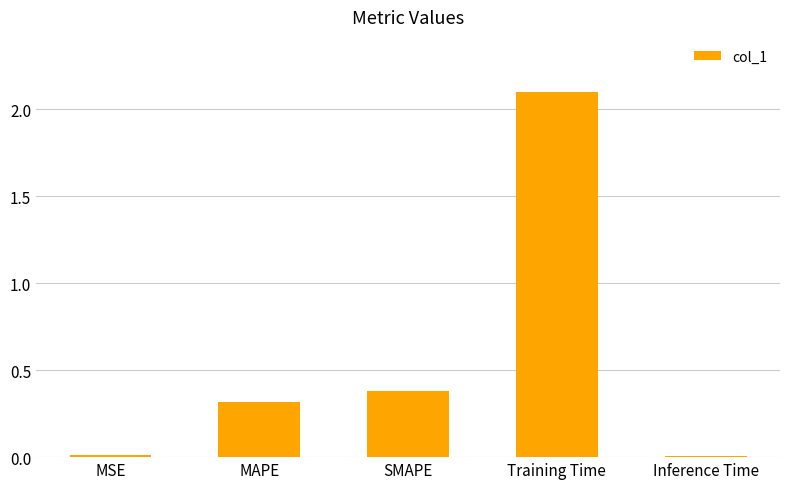

At which label is the value closest to 1?

SMAPE